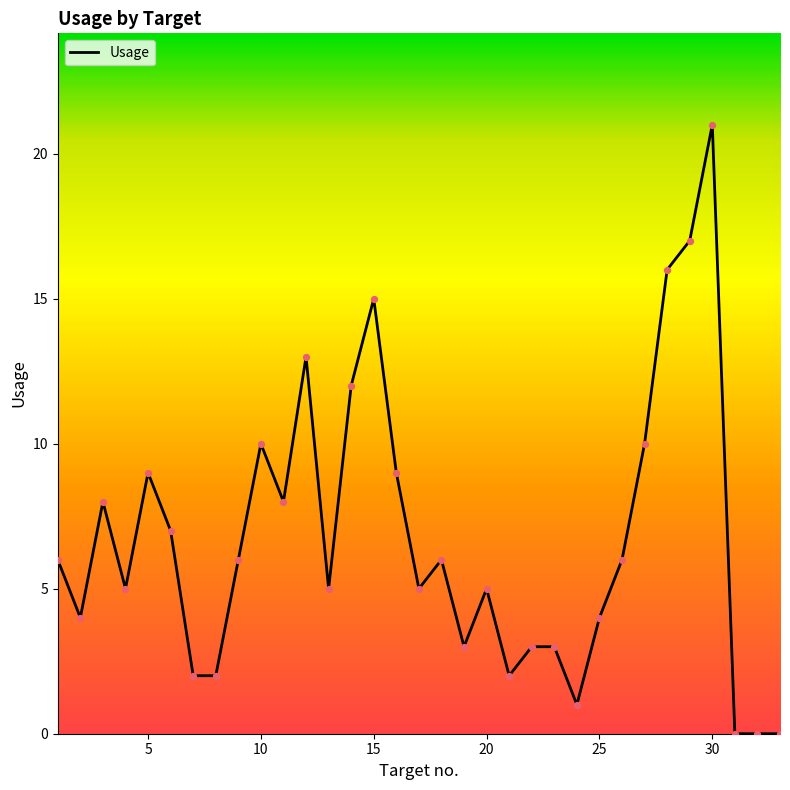

What is the greatest value displayed?

21